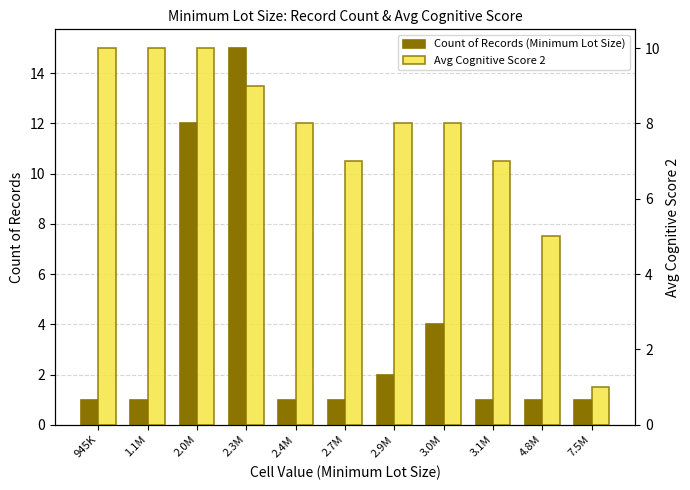

List the series in order of their peak value, highest first.

Count of Records (Minimum Lot Size), Avg Cognitive Score 2